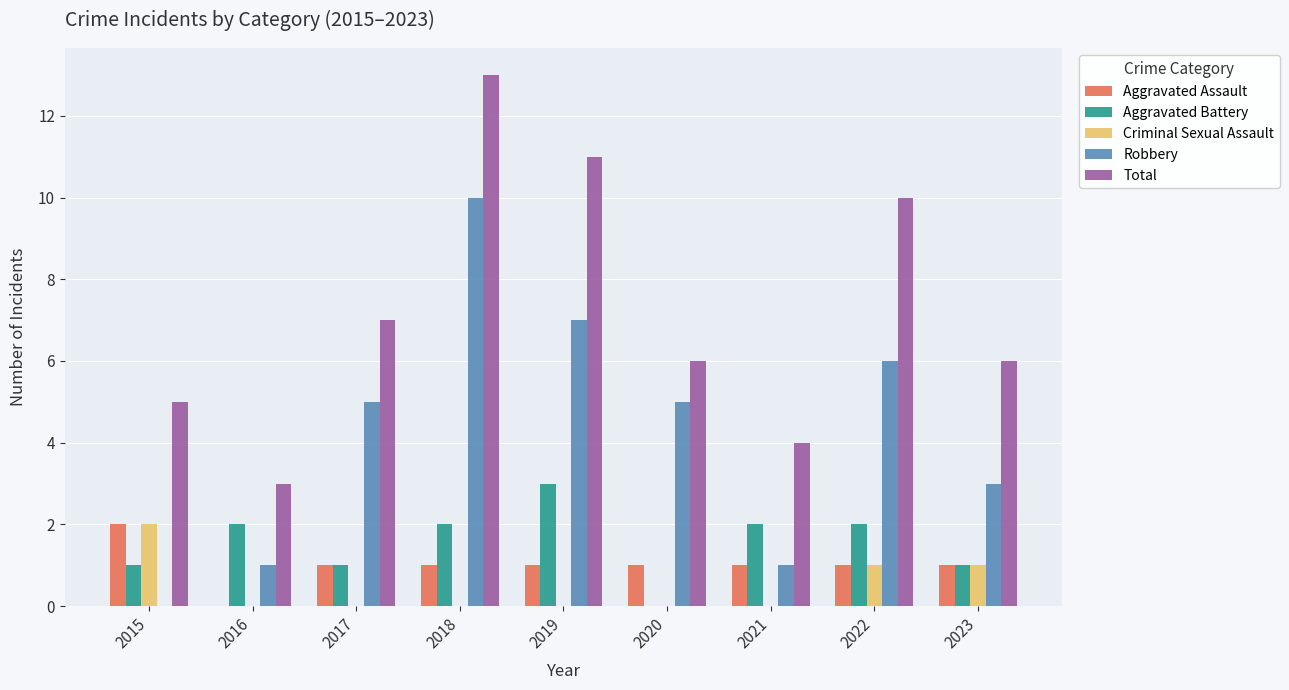

At which category is the sum across all series the highest?

2018